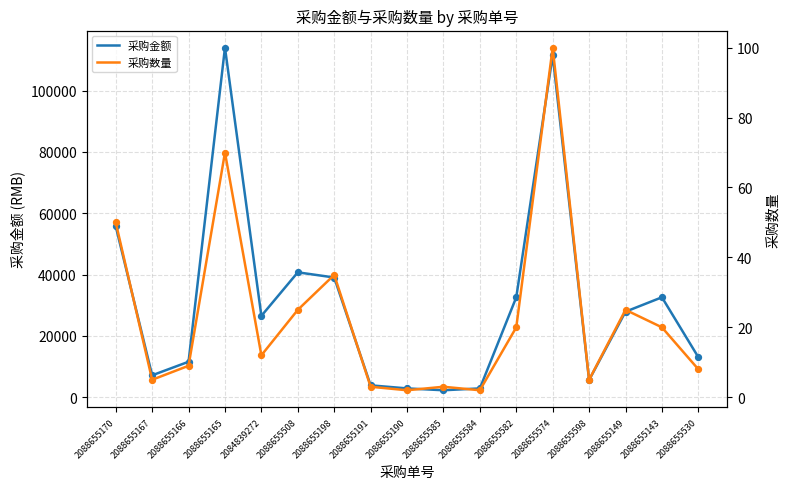

At how many categories does at least one series exceed 48465?

3